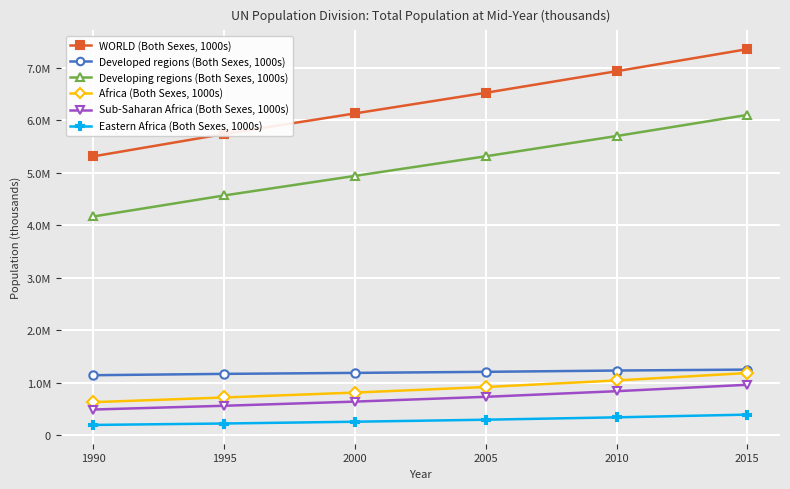

What are all the series names shown in the legend?

WORLD (Both Sexes, 1000s), Developed regions (Both Sexes, 1000s), Developing regions (Both Sexes, 1000s), Africa (Both Sexes, 1000s), Sub-Saharan Africa (Both Sexes, 1000s), Eastern Africa (Both Sexes, 1000s)